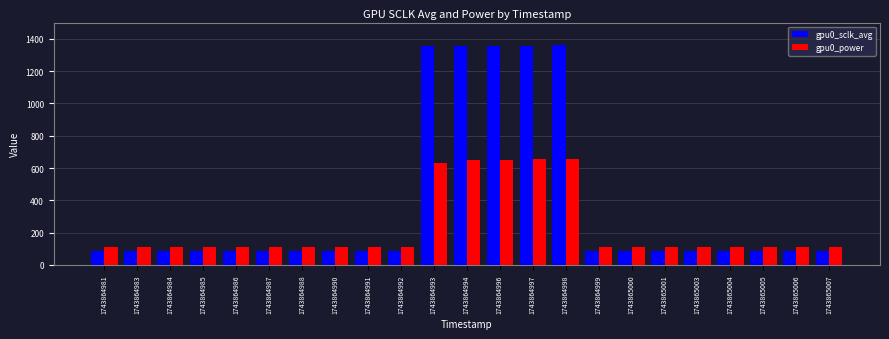

What is the spread (max minus min) of values at 1743864998?

701.1